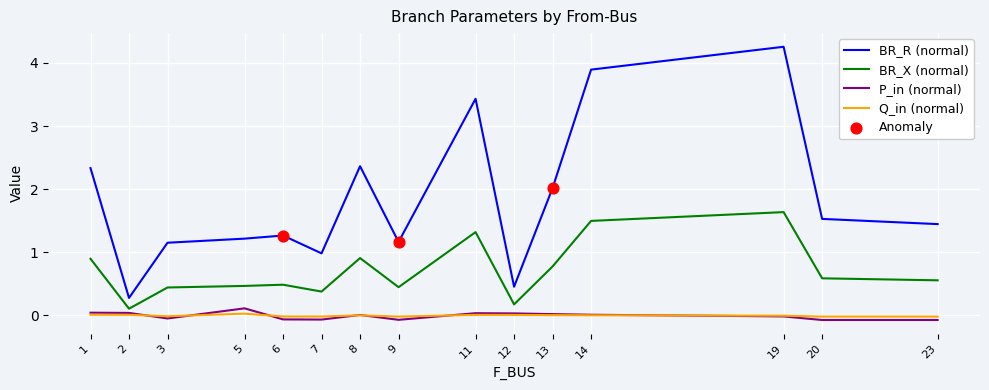

At how many categories does at least one series exceed 0?

15